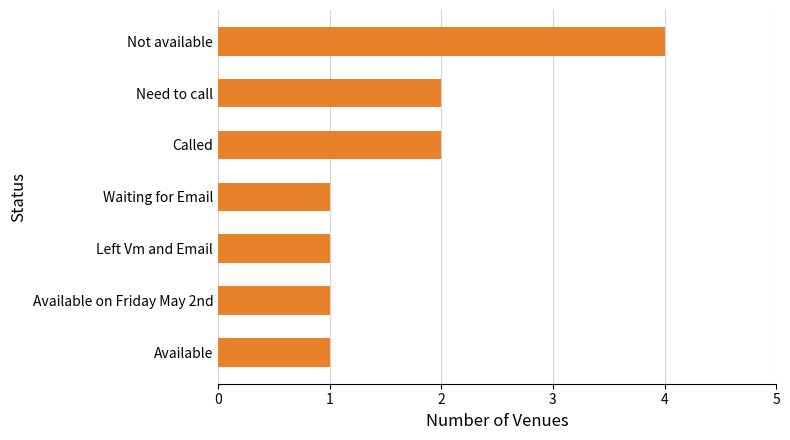

What is the smallest value displayed?

1